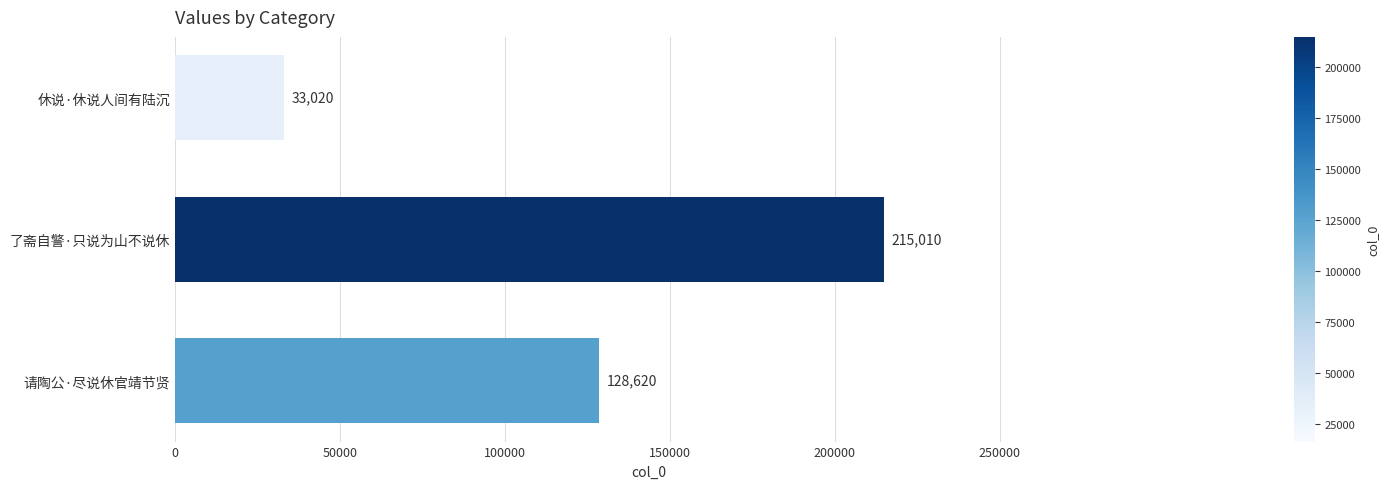

Are the bars grouped side by side (vs. stacked)?

No